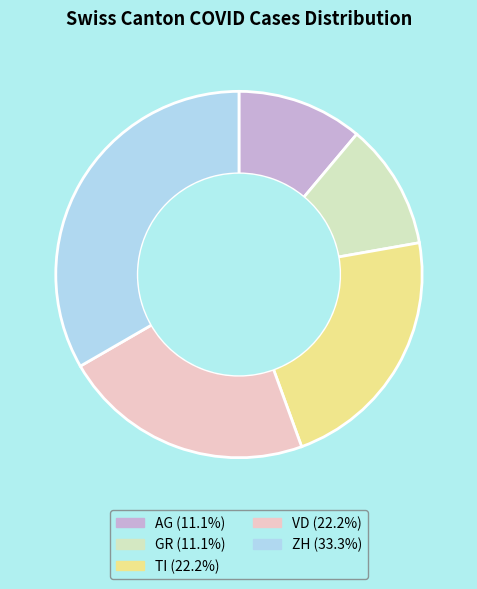

How many segments does this pie chart have?

5